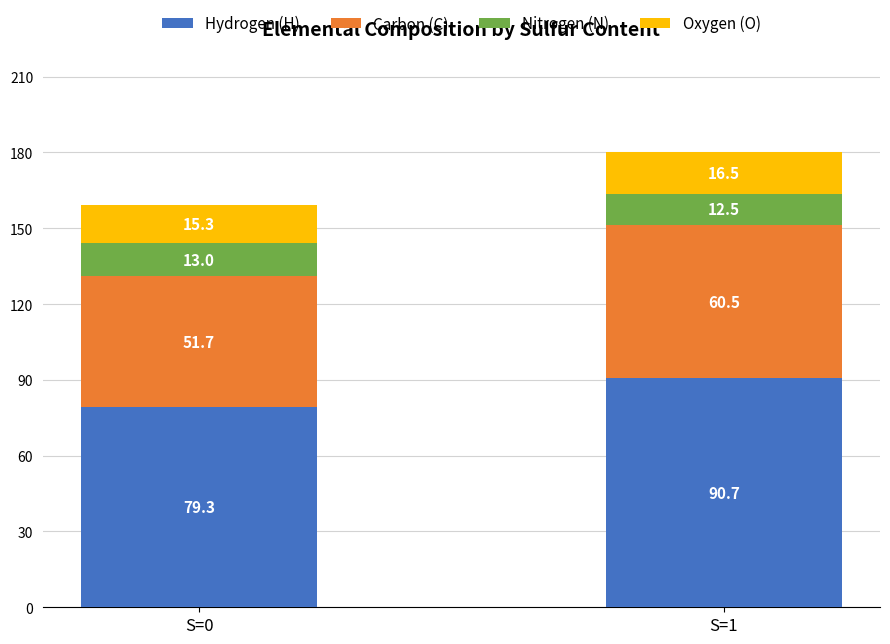

At which category is the sum across all series the highest?

S=1